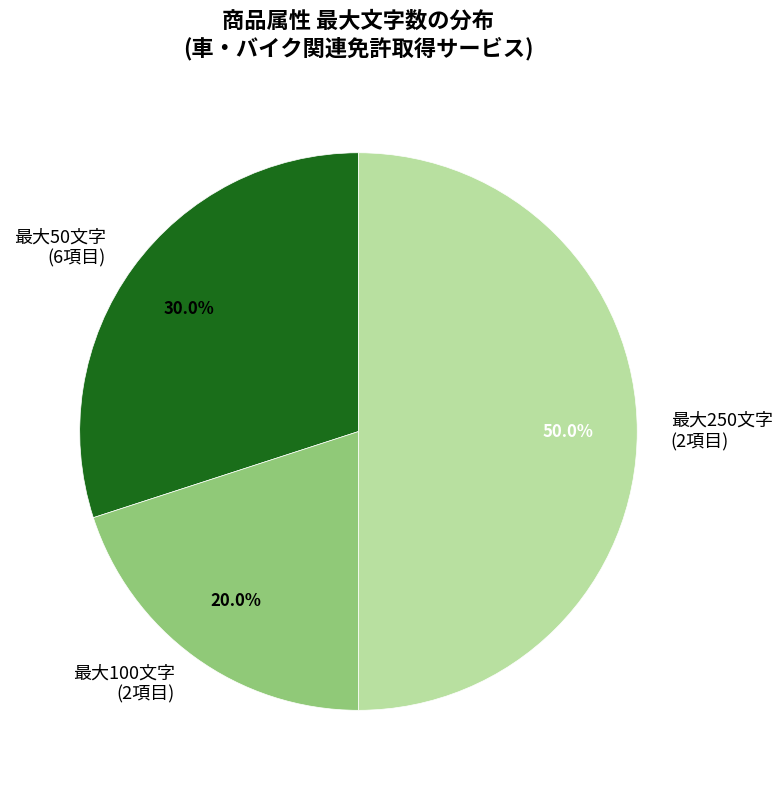

Which slice is the largest?

最大250文字 (2項目)